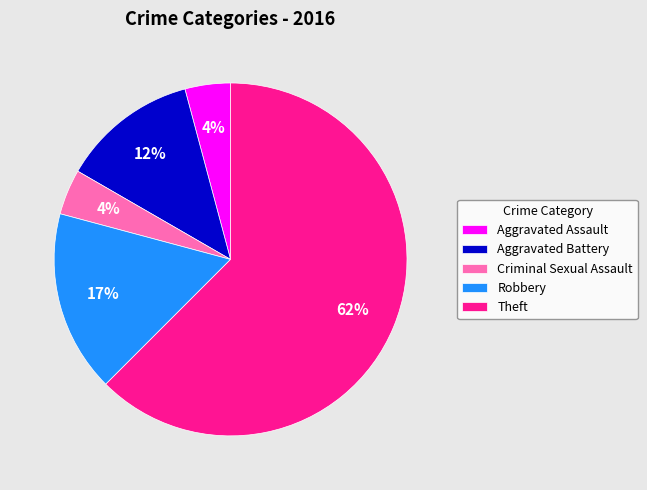

Between Robbery and Criminal Sexual Assault, which is larger?

Robbery